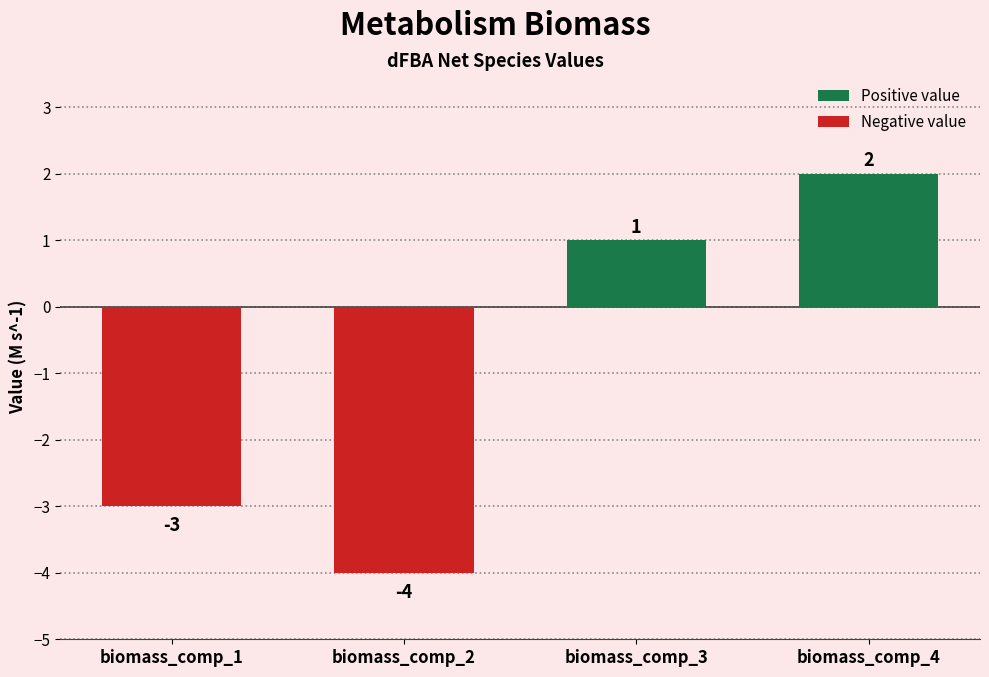

What is the average value?

-1